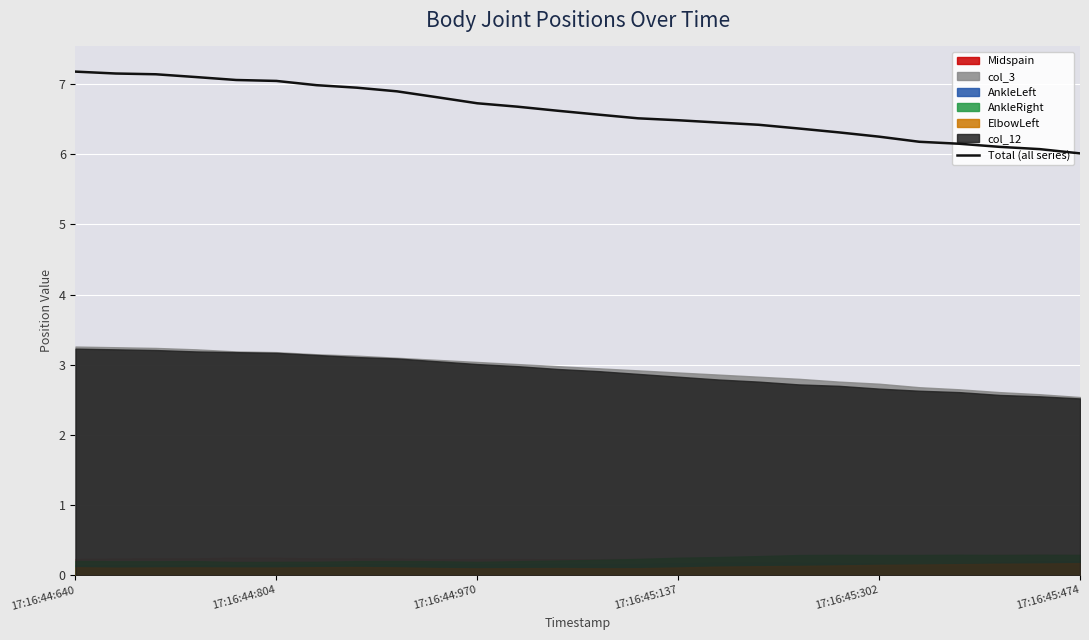

The Total (all series) series shows 6.3 at 17:16:45:302. True or false?

True